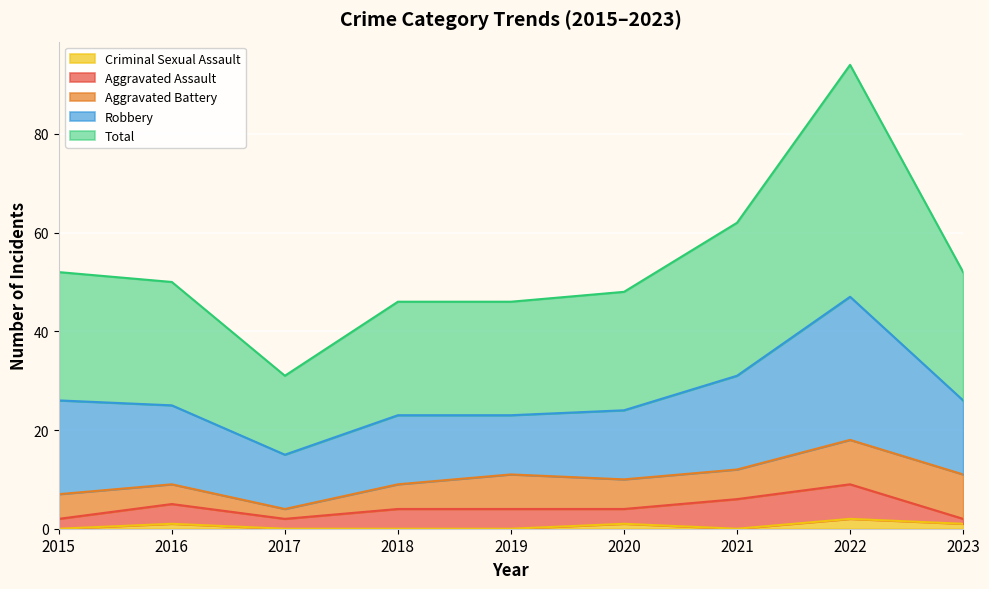

What are all the series names shown in the legend?

Criminal Sexual Assault, Aggravated Assault, Aggravated Battery, Robbery, Total